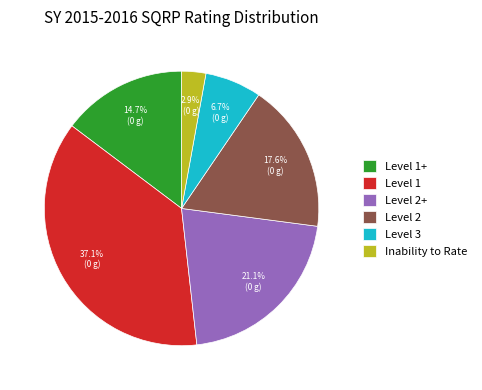

Which has a higher value, Level 2+ or Level 1+?

Level 2+